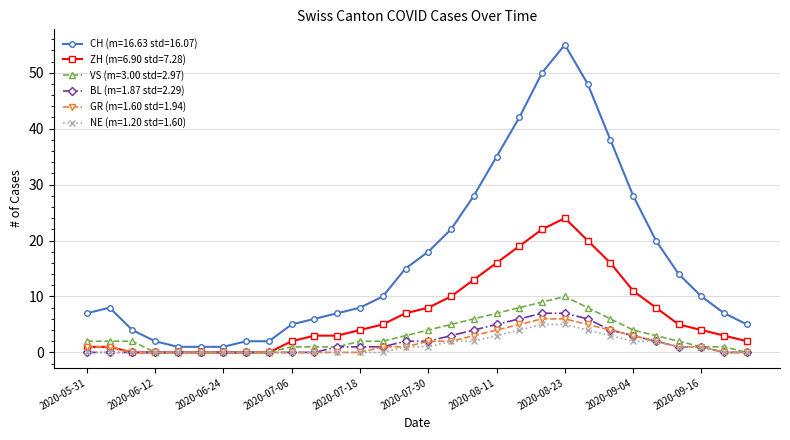

Which series has the widest spread of values?

CH (m=16.63 std=16.07)